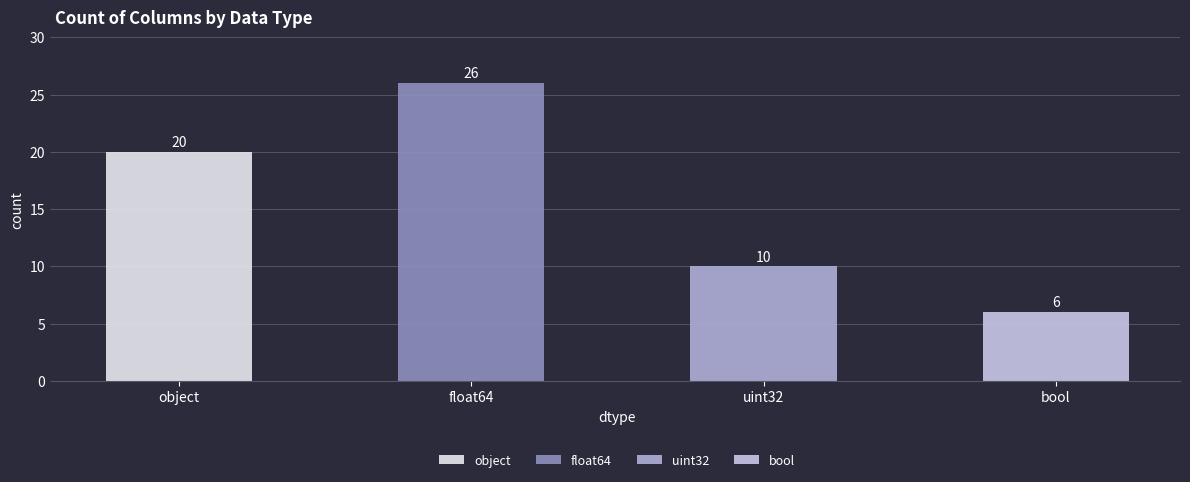

Rank the categories by value from highest to lowest.

float64, object, uint32, bool